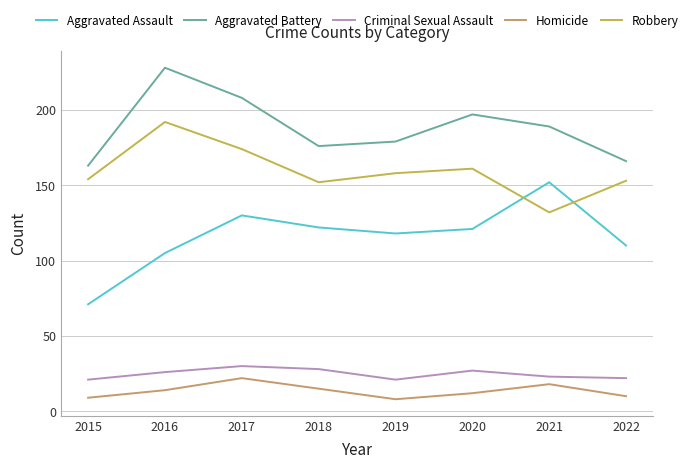

What is the spread (max minus min) of values at 2019?

171